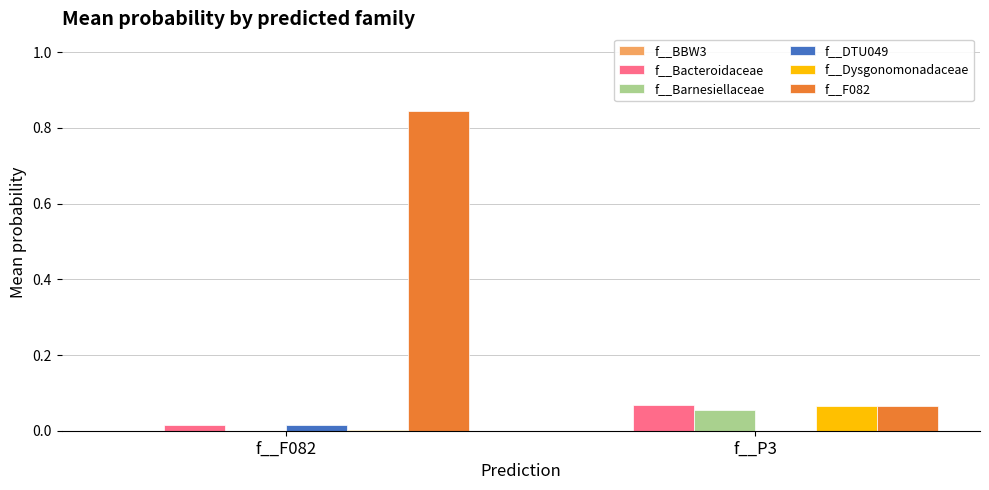

What is the average value of the f__F082 series?

0.5